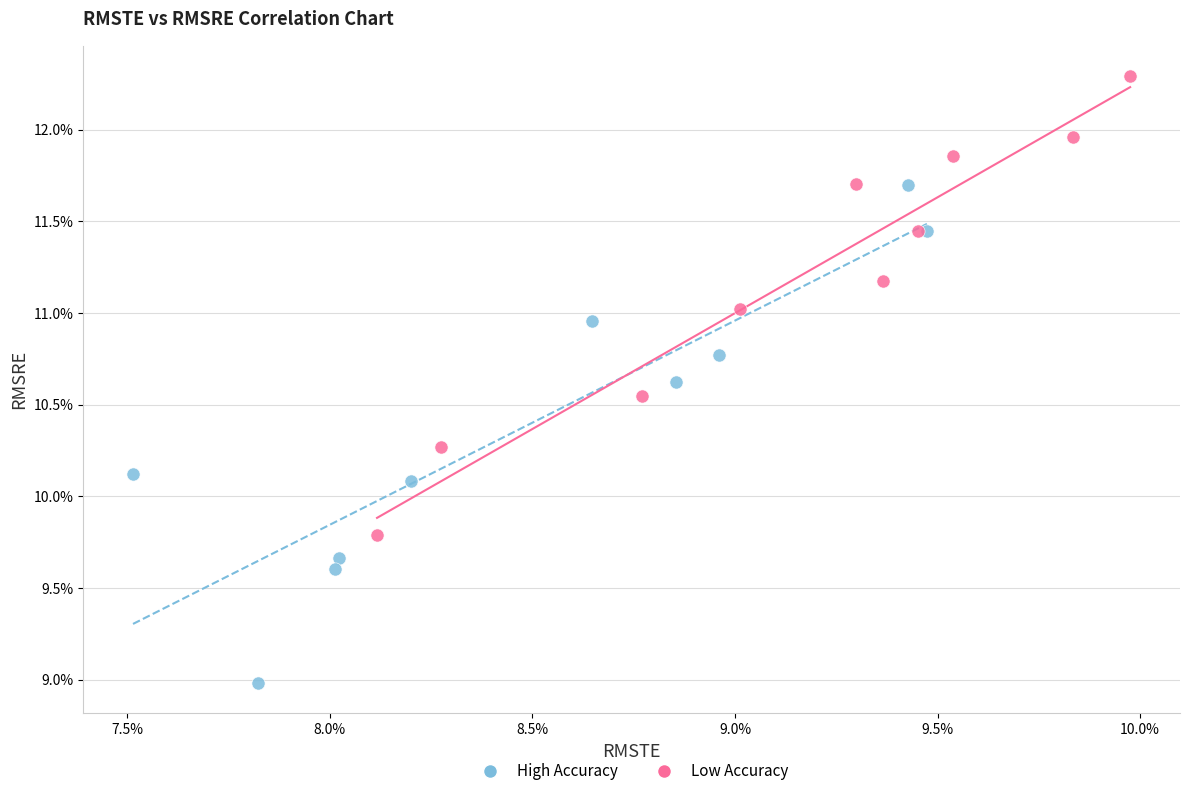

What are all the series names shown in the legend?

High Accuracy, Low Accuracy